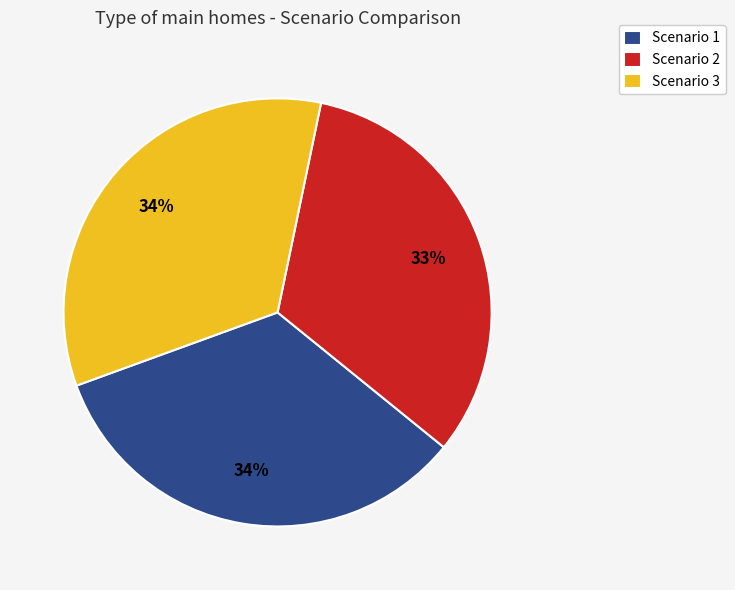

What is the ratio of the value at Scenario 2 to the value at Scenario 3?

1.0